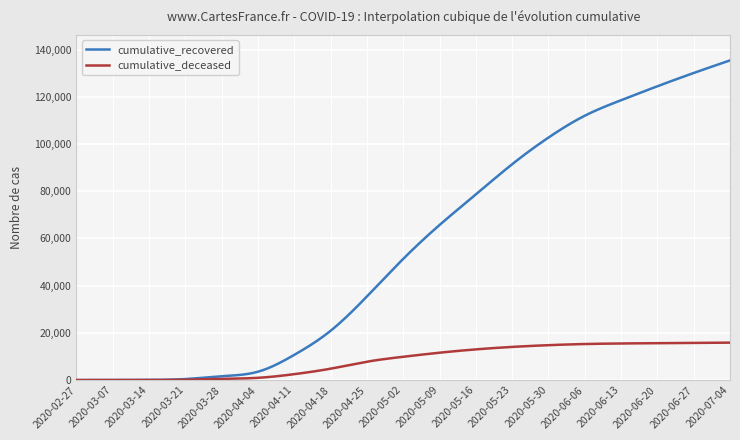

What is the maximum value for cumulative_deceased?

15851.0